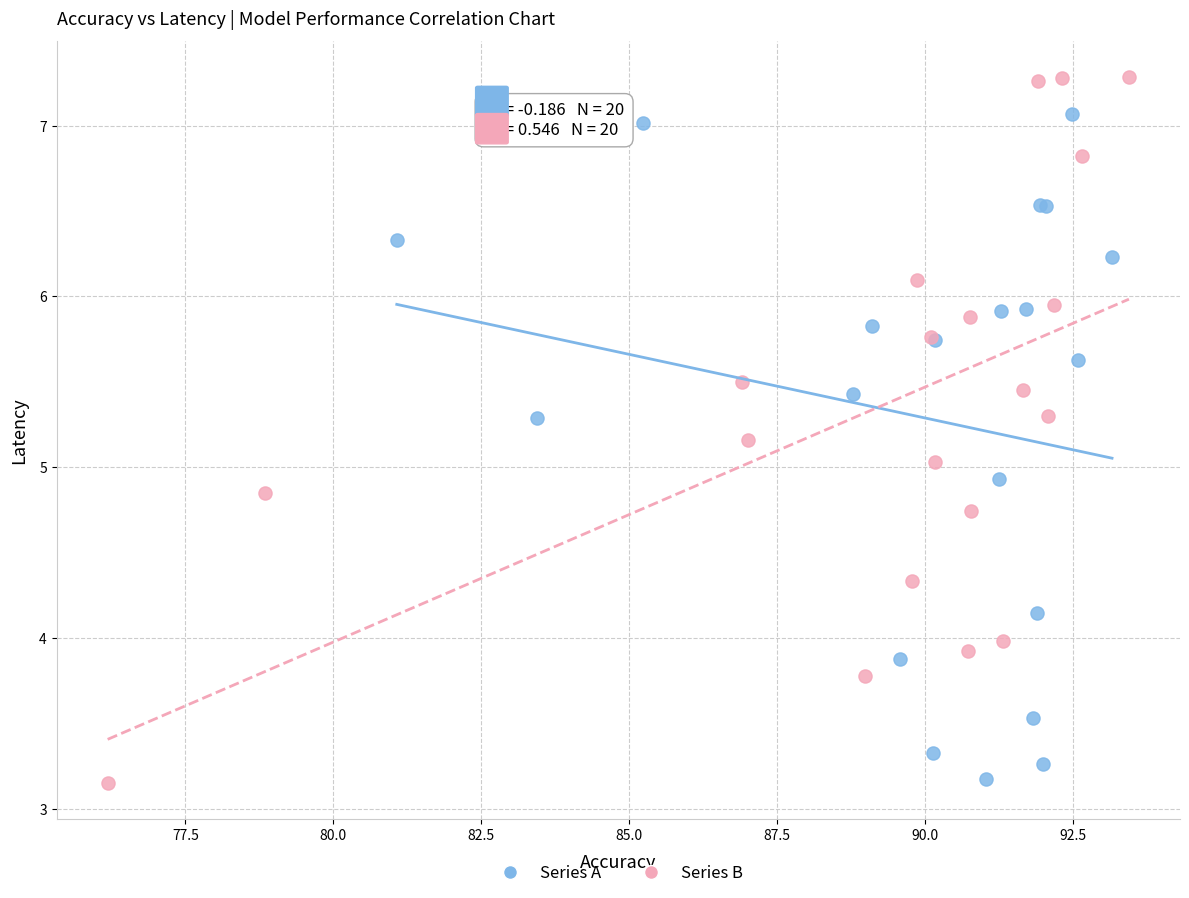

What are all the series names shown in the legend?

Series A, Series B